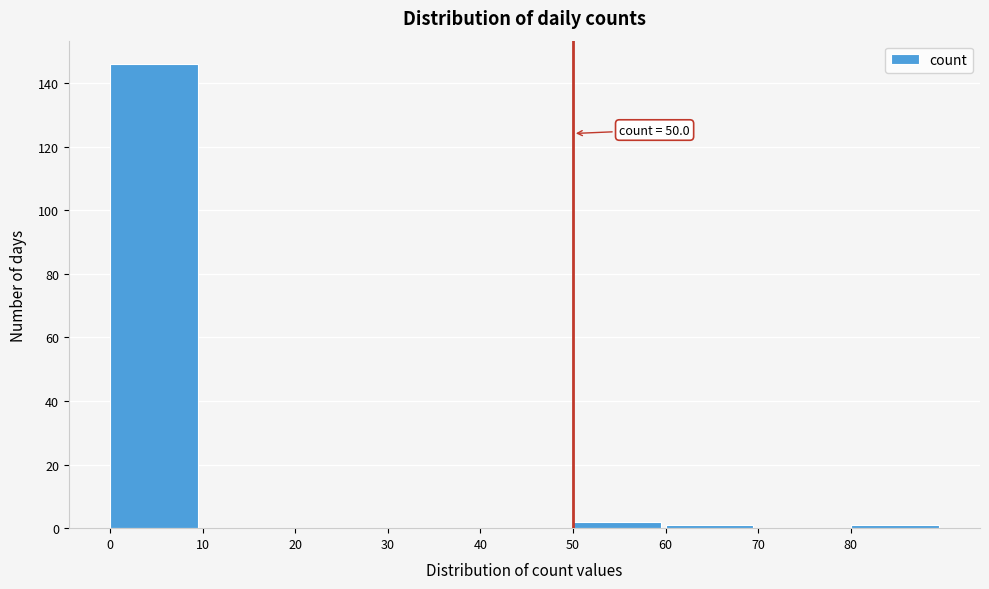

Over which range of the x-axis is the bar tallest?

0 to 10